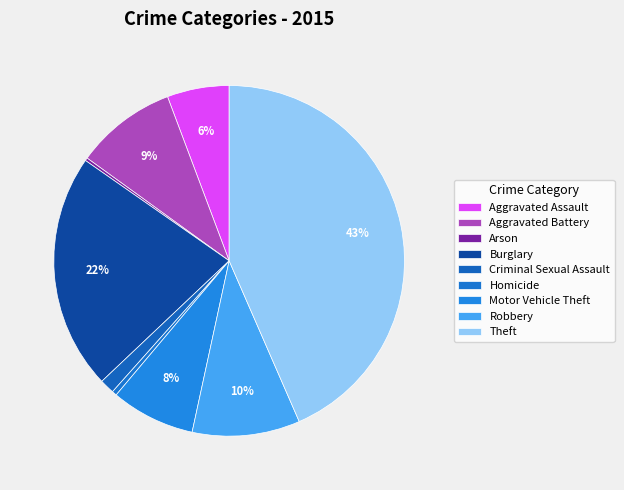

True or false: Aggravated Battery accounts for 9% of the total.

True